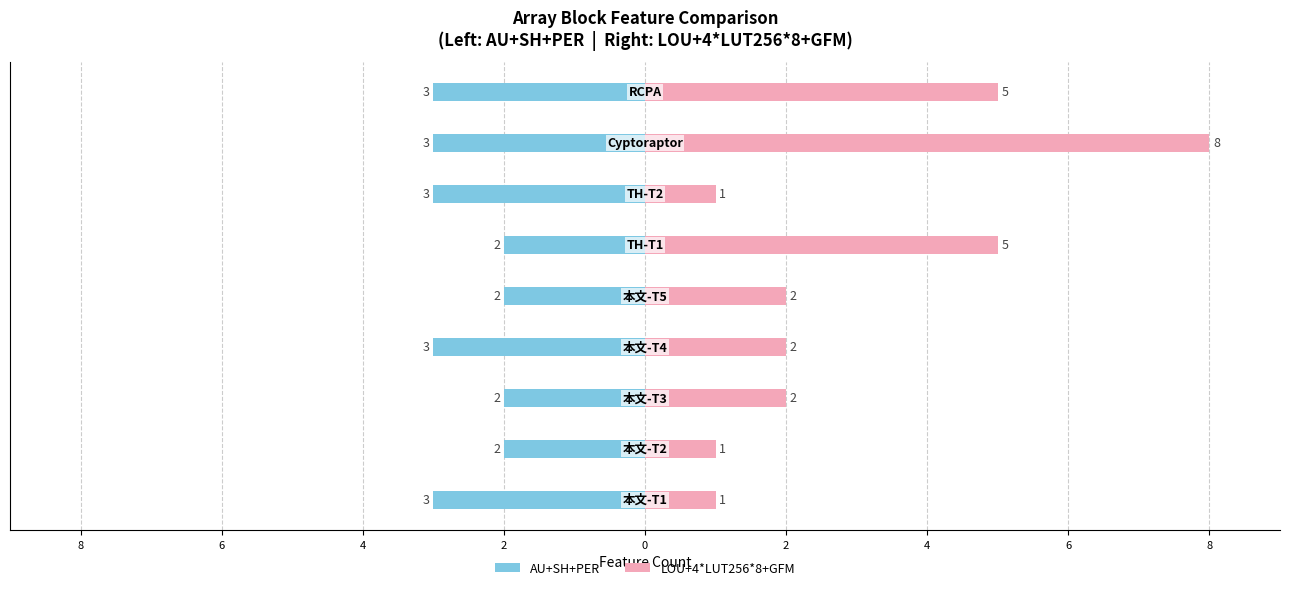

What is the difference between the maximum and second lowest values in the LOU+4*LUT256*8+GFM series?

7